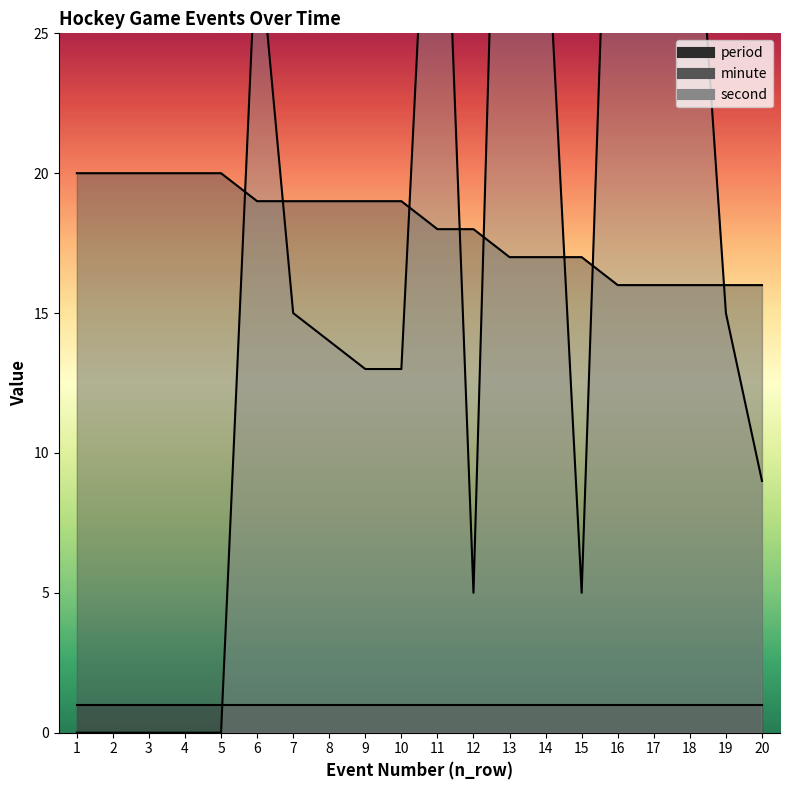

How many intersections are there between minute and second?

8